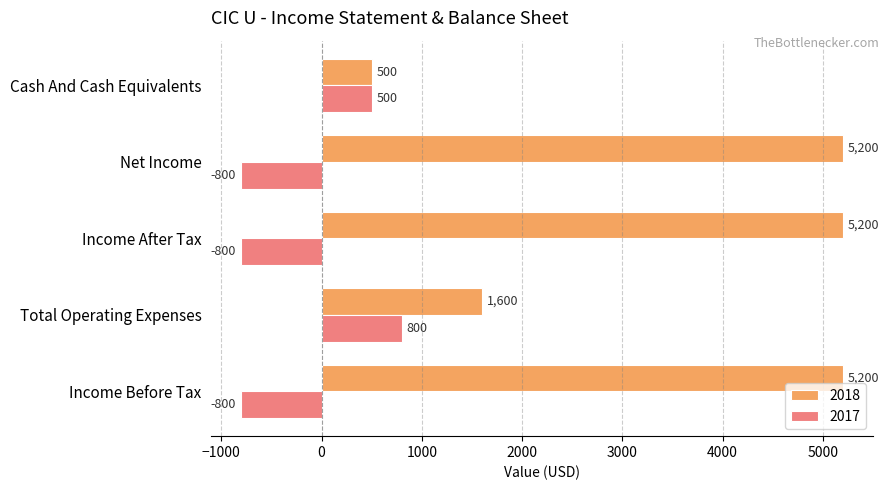

Rank the series by their average value, from highest to lowest.

2018, 2017